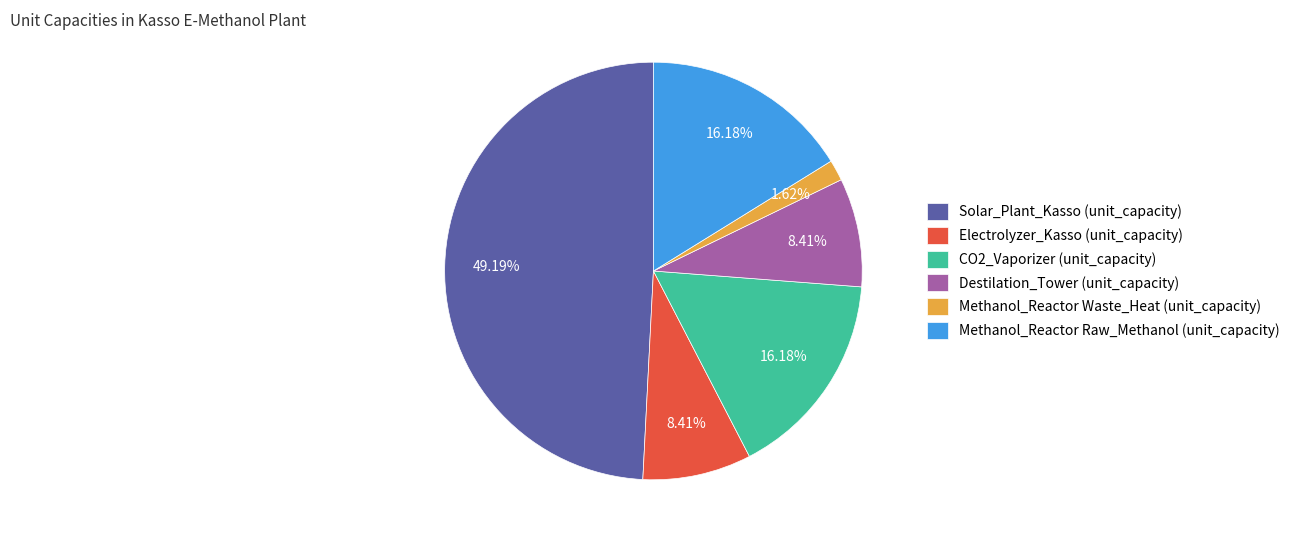

True or false: Electrolyzer_Kasso (unit_capacity) accounts for 8% of the total.

True